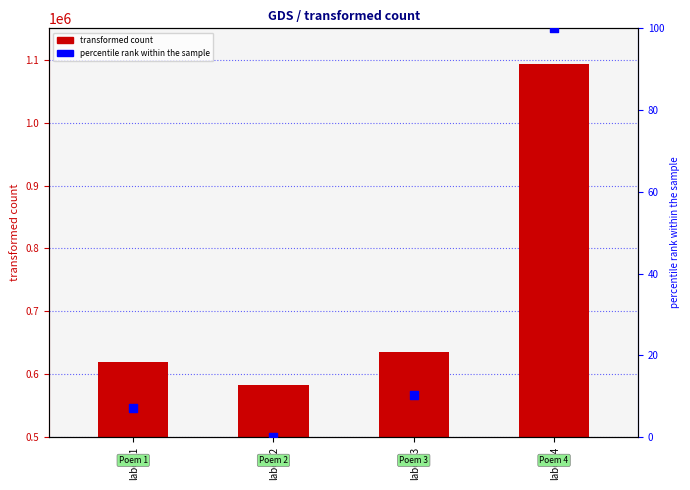

At how many categories does at least one series exceed 26441?

4